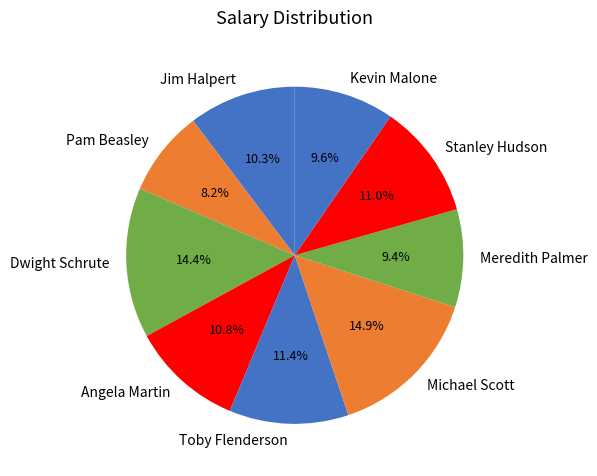

What percentage is NOT represented by Kevin Malone?

90.4%